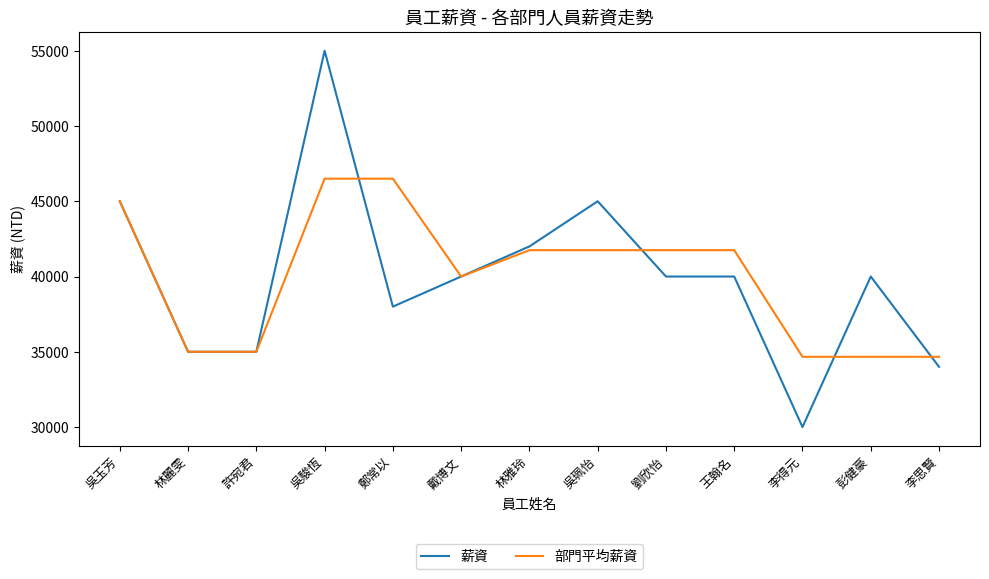

Which series ends up on top after the final intersection of 部門平均薪資 and 薪資?

部門平均薪資